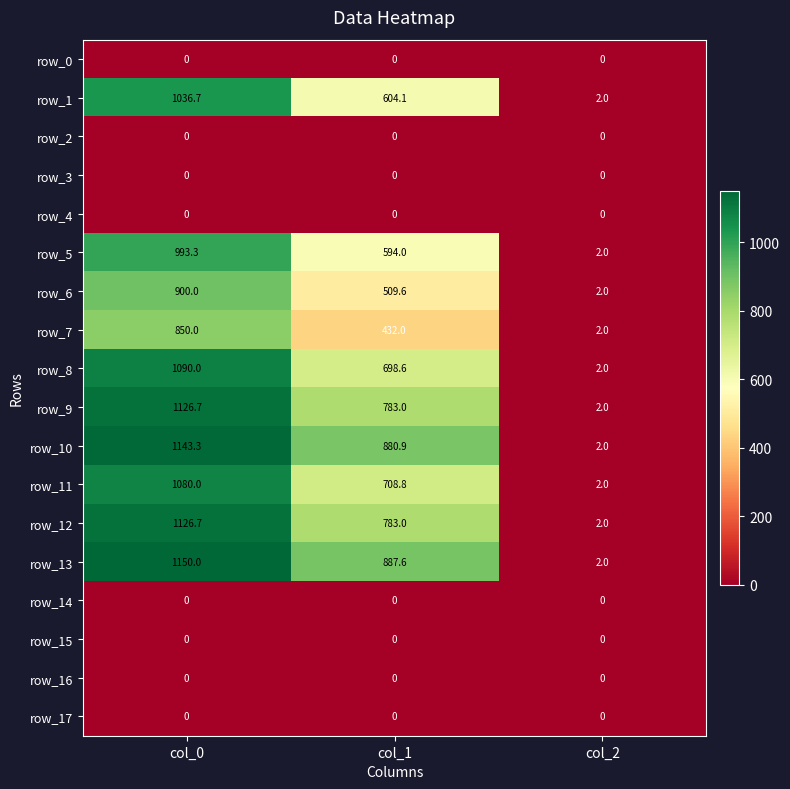

Rank the categories by row_6 value from lowest to highest.

col_2, col_1, col_0